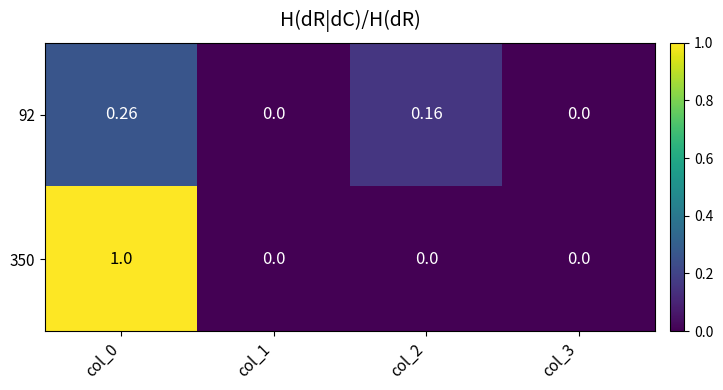

Is the value of 92 at col_2 greater than the value of 350 at col_0?

No